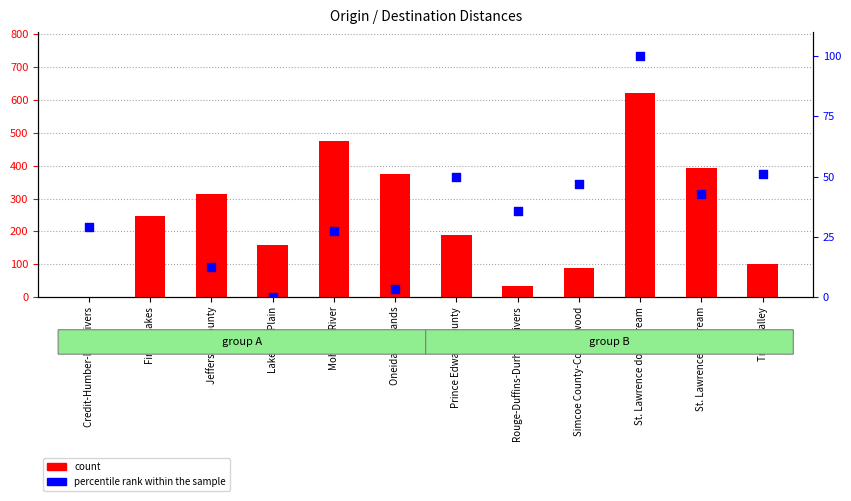

Is the value of count at Jefferson County greater than the value of percentile rank within the sample at Lake Erie Plain?

Yes